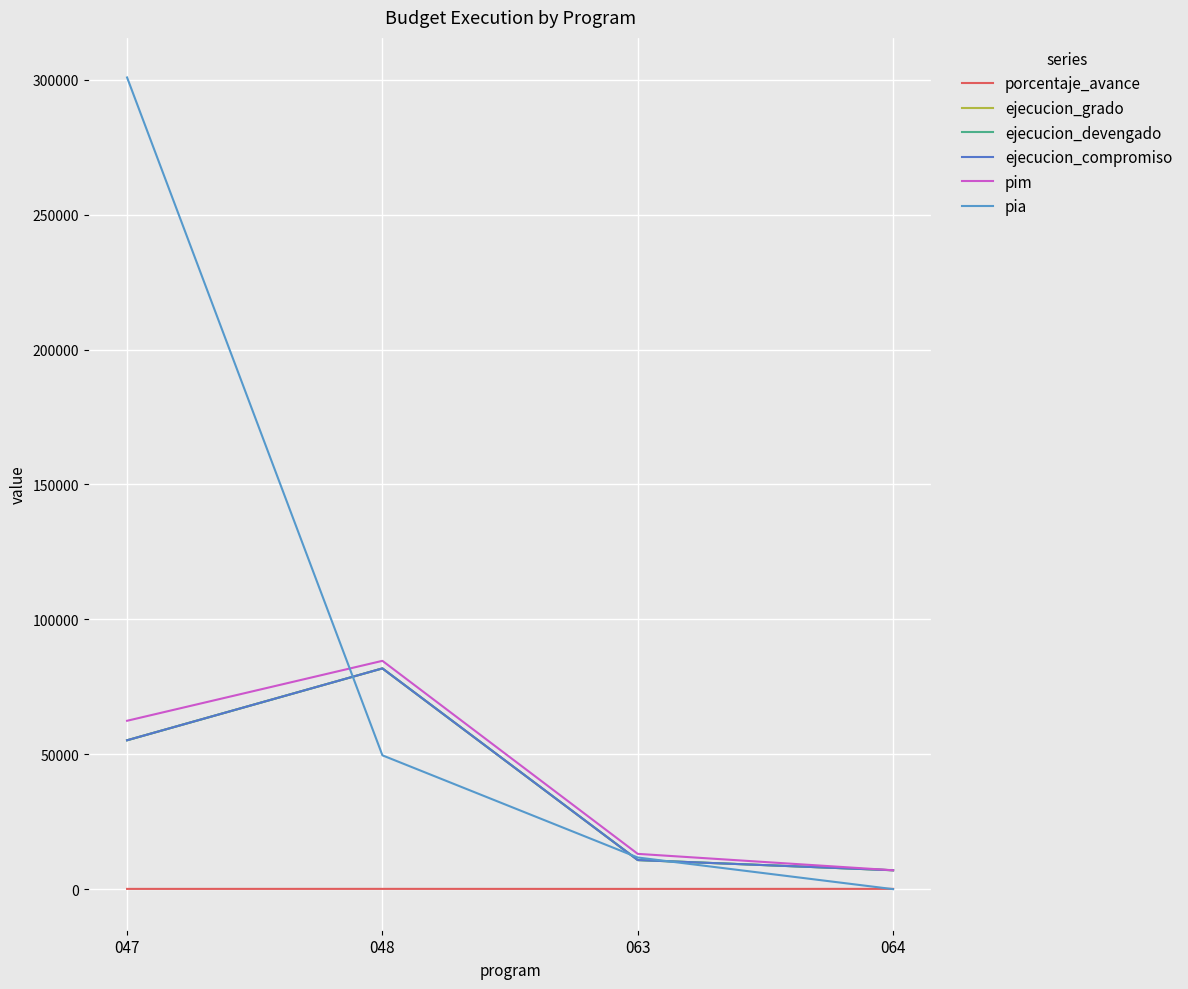

Between 047 and 048, which is larger?

048